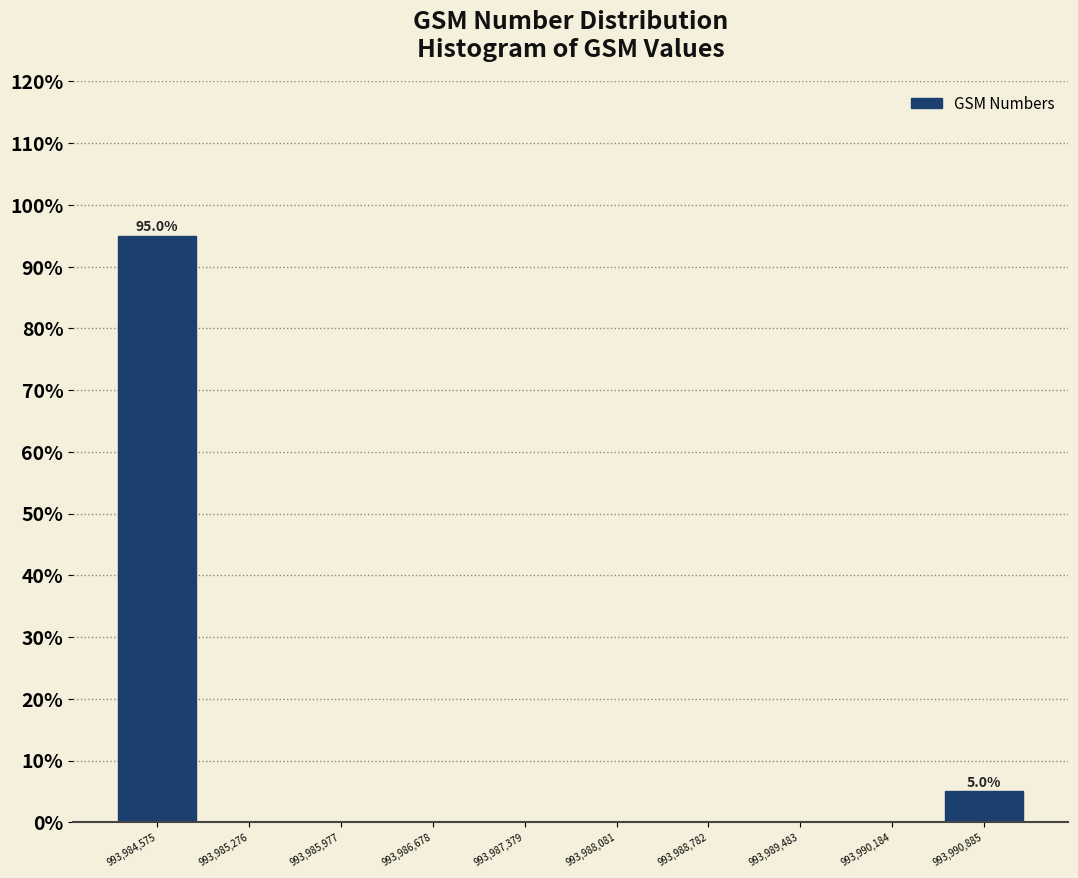

Over which range of the x-axis is the bar tallest?

993984200 to 993984900